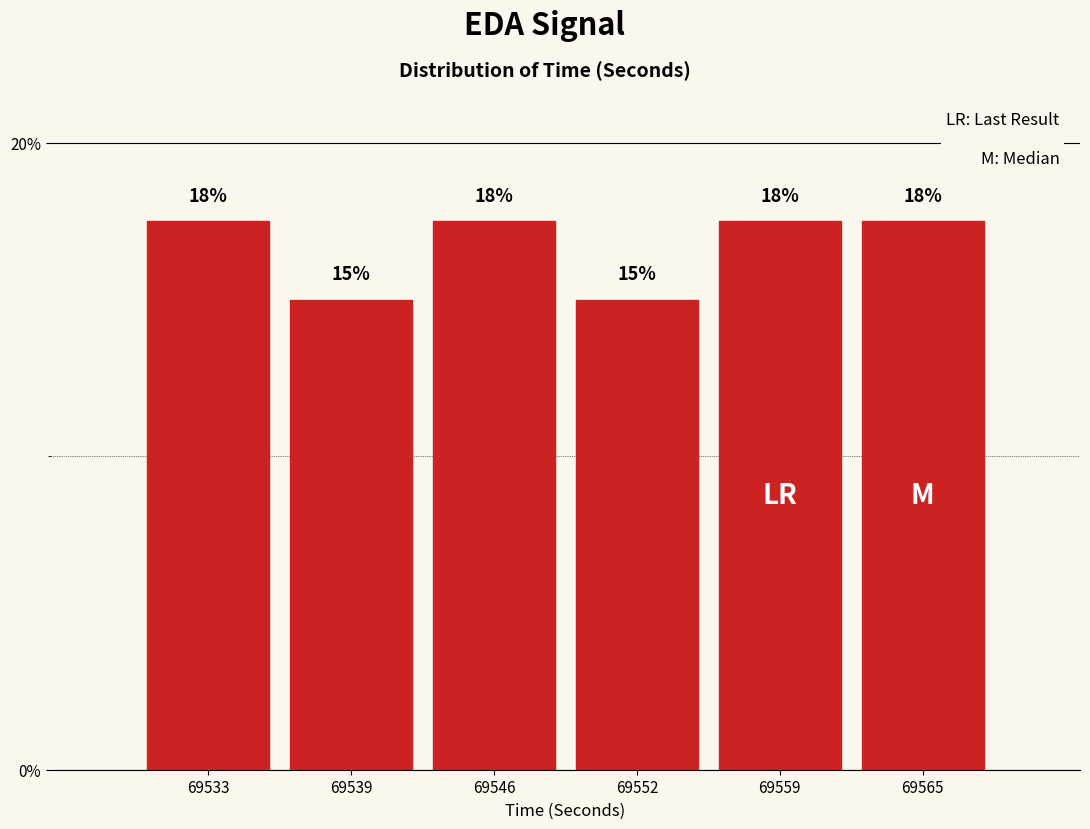

How many bars are there in total?

6